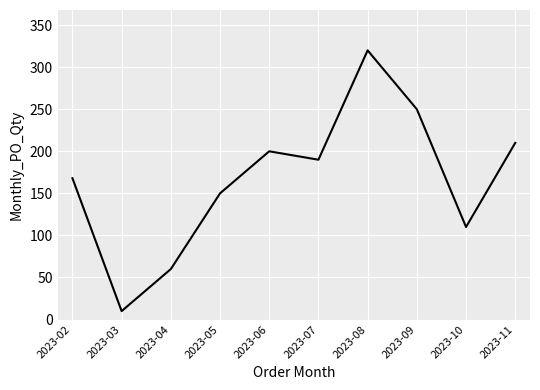

Reading left to right, transcribe all the data shown in this chart.

2023-02=168	2023-03=10	2023-04=60	2023-05=150	2023-06=200	2023-07=190	2023-08=320	2023-09=250	2023-10=110	2023-11=210